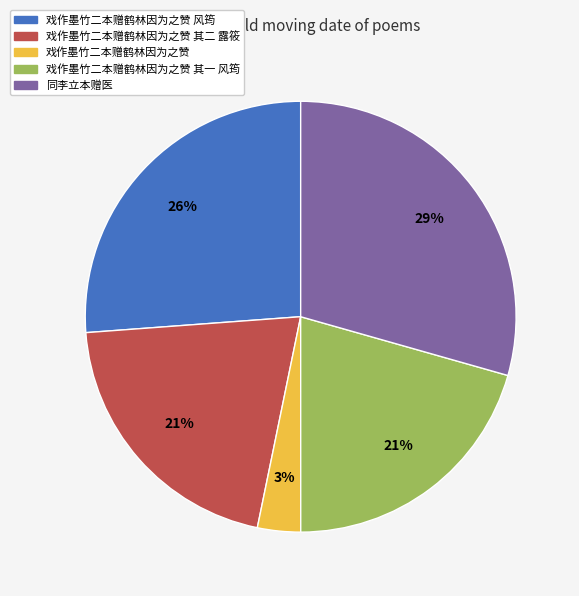

Count the number of slices in the pie.

5